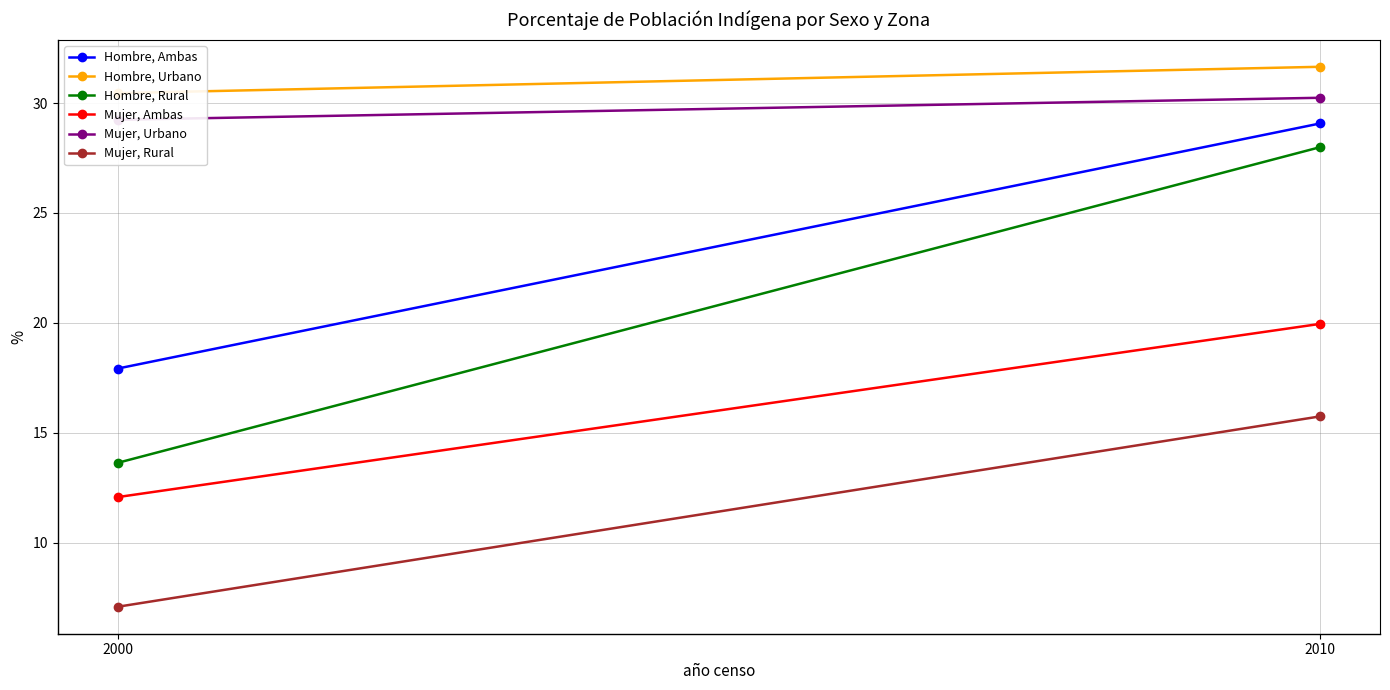

Which series changed the most between 2000 and 2010?

Hombre, Rural